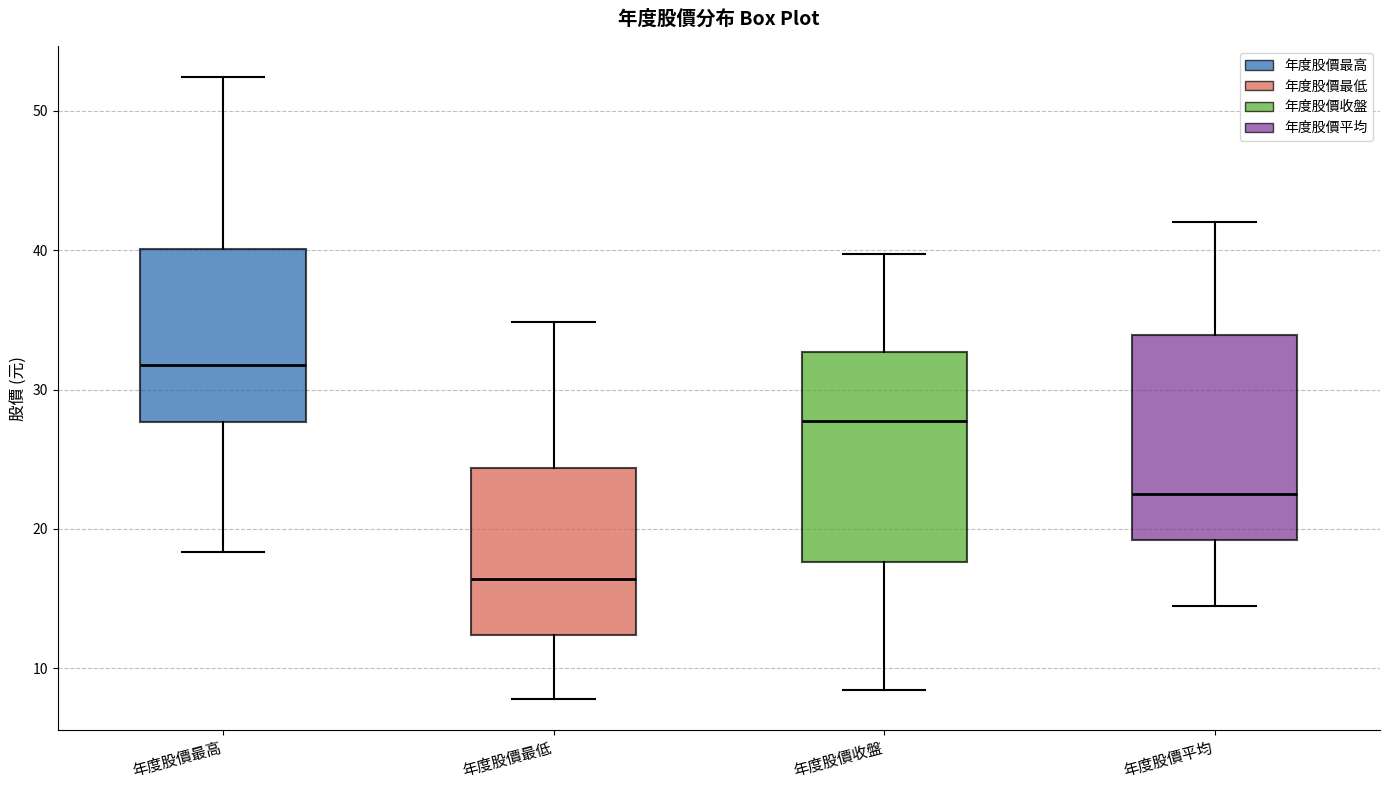

Reading left to right, read every box against the y-axis: the position of its median line, the range the box covers, and the ends of its whiskers. The values are not printed on the chart, so give them approximately, as read against the axis.

年度股價最高: median 32, box 28 to 40, whiskers 18 to 52
年度股價最低: median 16, box 12 to 24, whiskers 8 to 35
年度股價收盤: median 28, box 18 to 33, whiskers 8 to 40
年度股價平均: median 23, box 19 to 34, whiskers 15 to 42